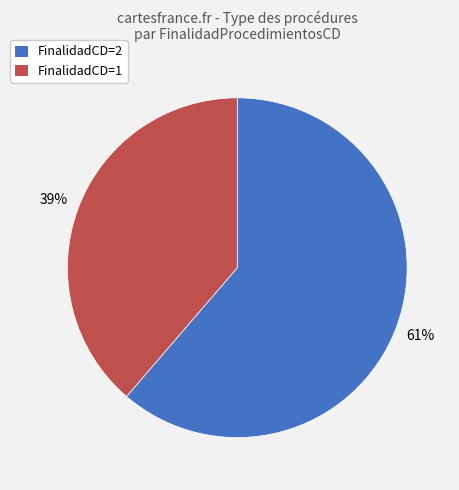

To the nearest percent, what percentage of the pie is FinalidadCD=1?

39%